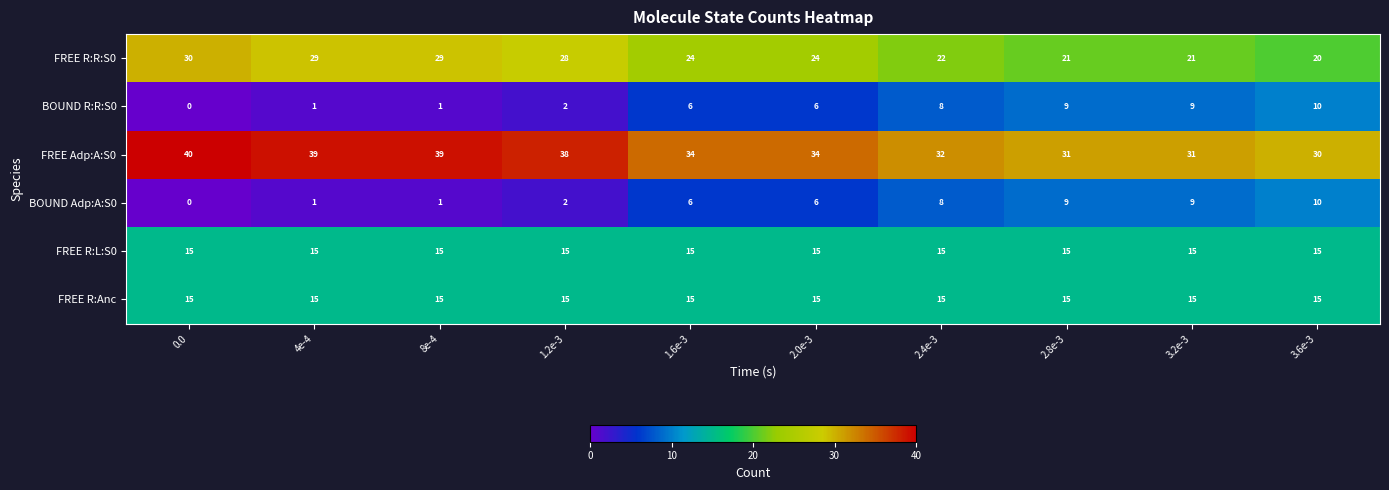

The value of FREE R:L:S0 at 3.2e-3 is 15. True or false?

True